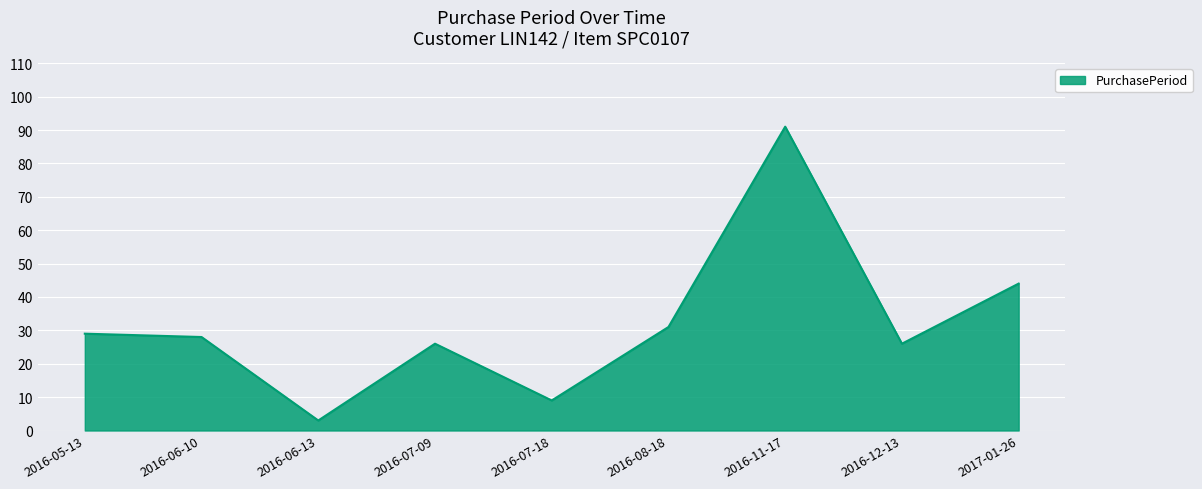

The value at 2016-07-09 is 5. True or false?

False